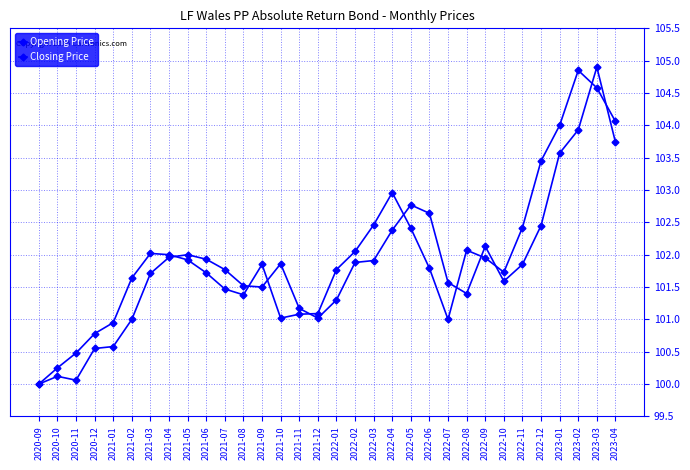

What is the lowest value of the Opening Price series?

100.0